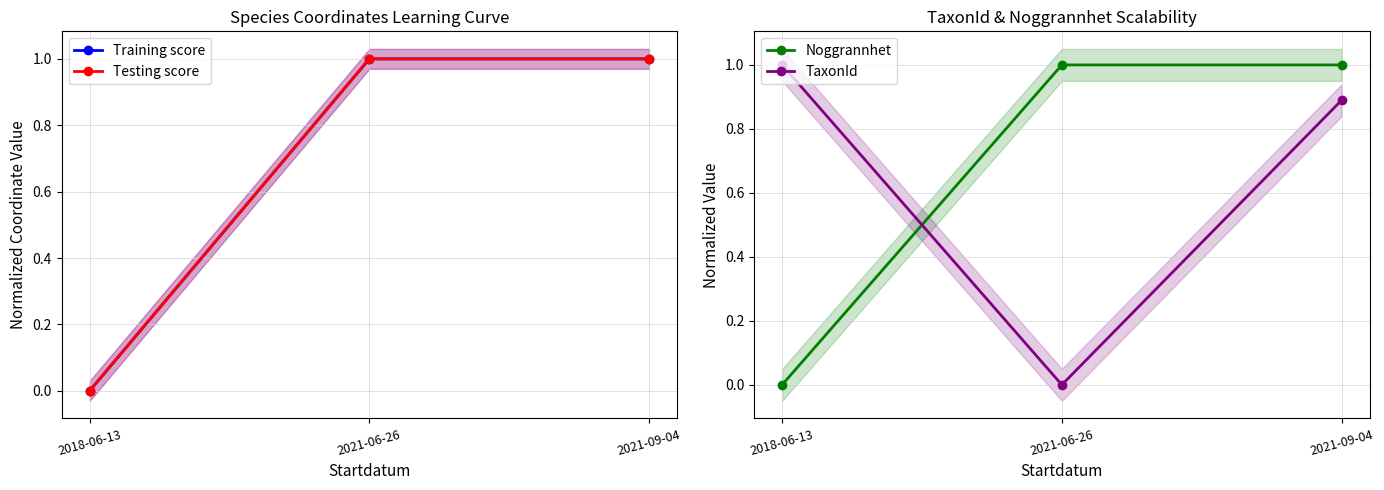

What is the sum of all TaxonId values?

1.9